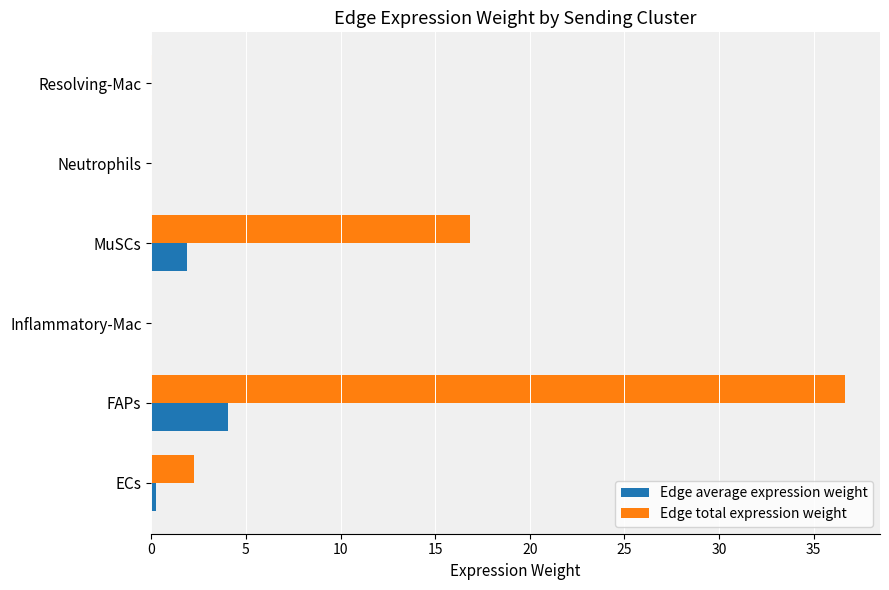

What is the average value of the Edge total expression weight series?

9.3